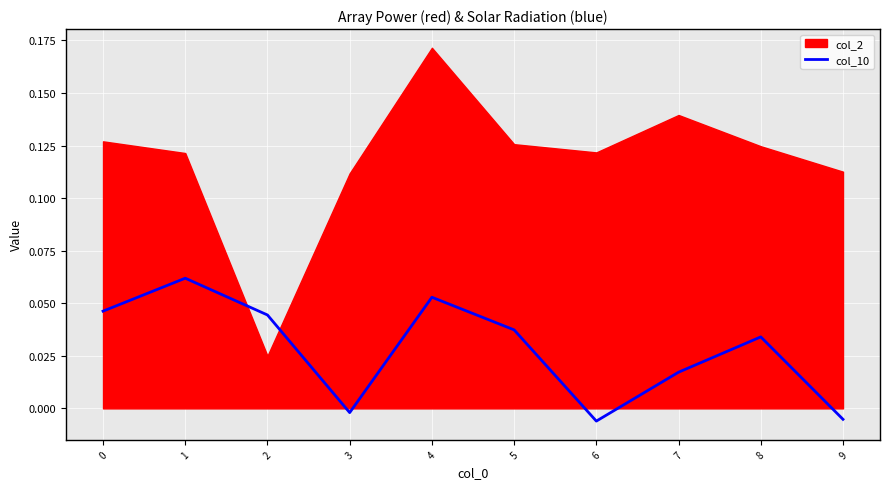

Count the number of values greater than 0.

7